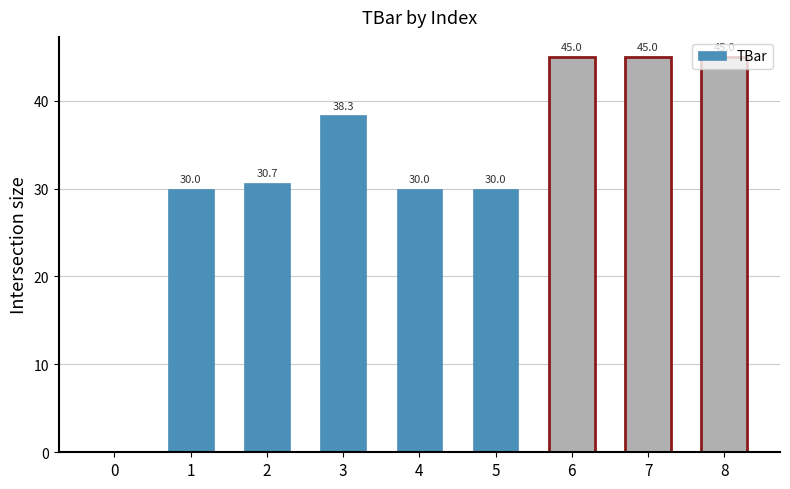

What is the greatest value displayed?

45.0